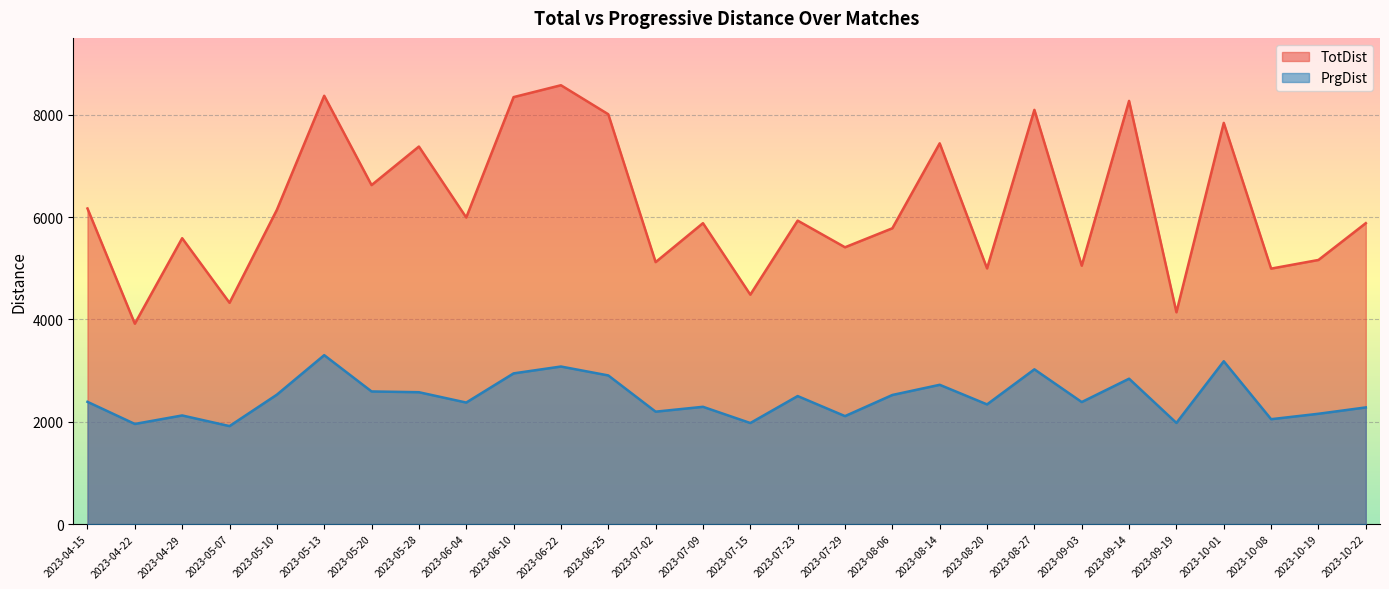

True or false: PrgDist and TotDist intersect in this chart.

False